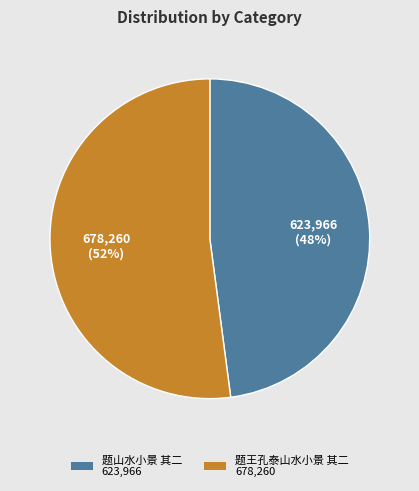

Do 题王孔泰山水小景 其二 and 题山水小景 其二 together represent more than half of the pie?

Yes